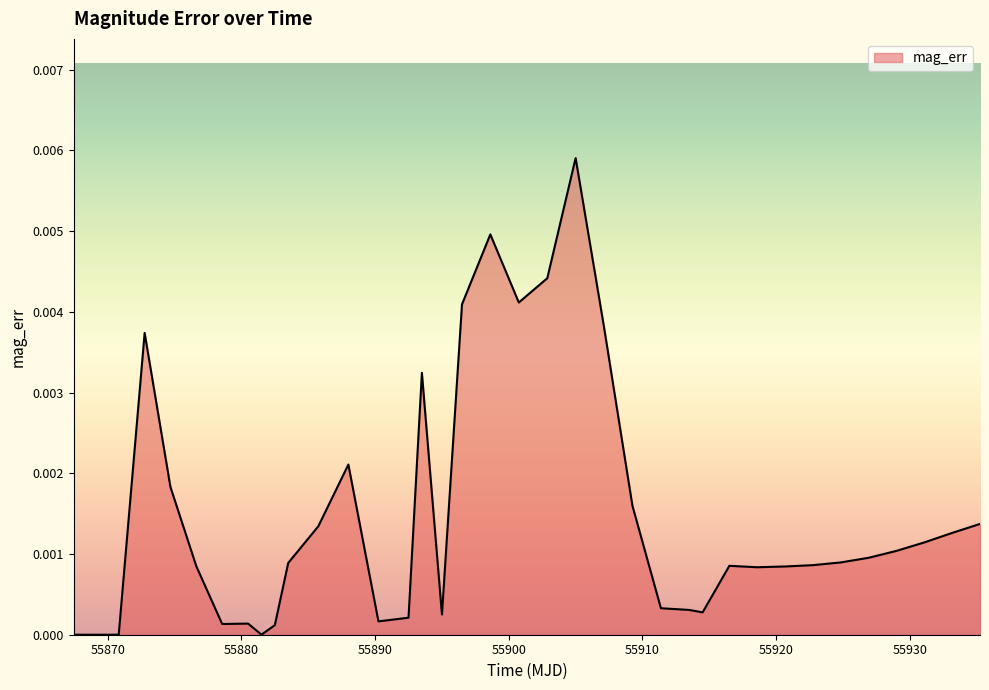

Does the chart display data point markers on the line(s)?

No